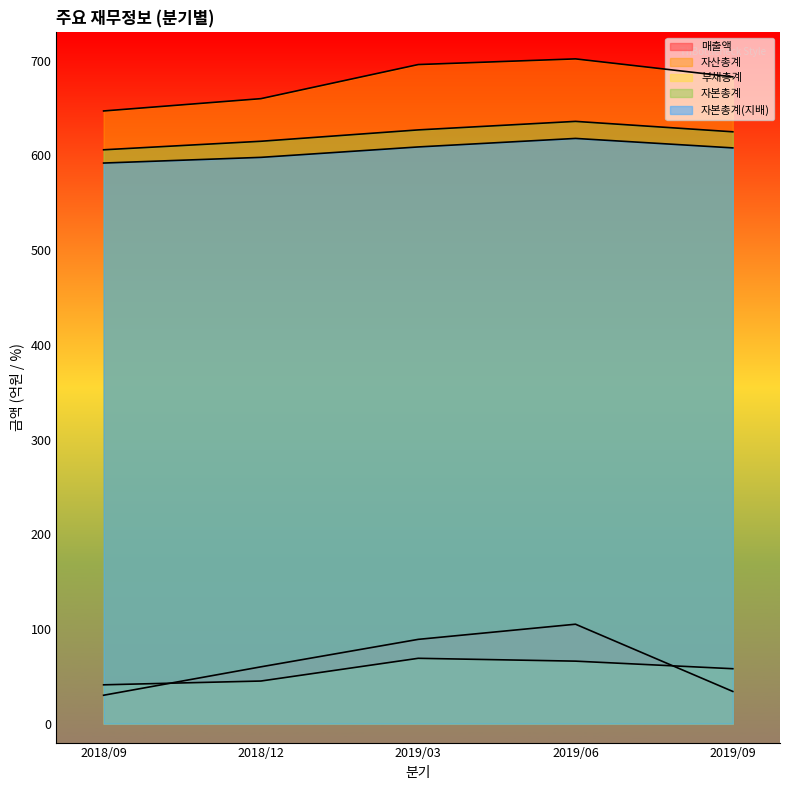

The 부채총계 series shows 41 at 2018/09. True or false?

True